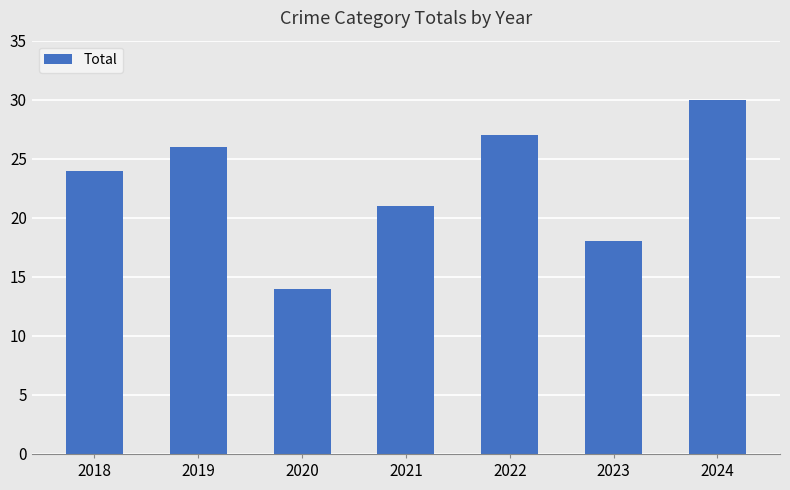

Does the chart contain any negative values?

No